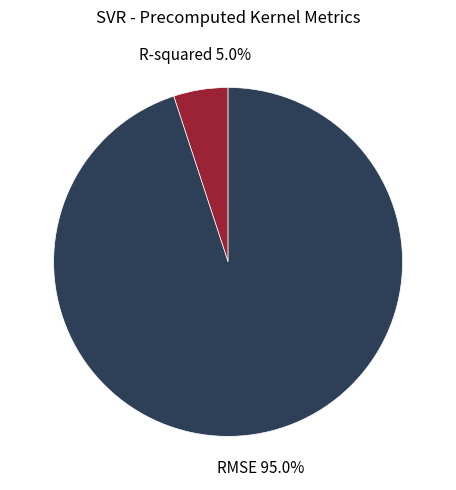

How many slices are in this pie chart?

2